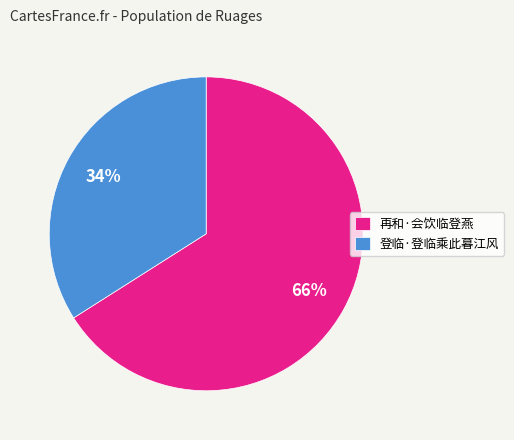

How many segments does this pie chart have?

2